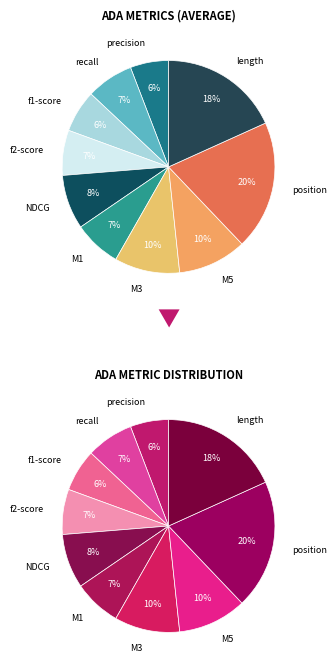

How many segments does this pie chart have?

10